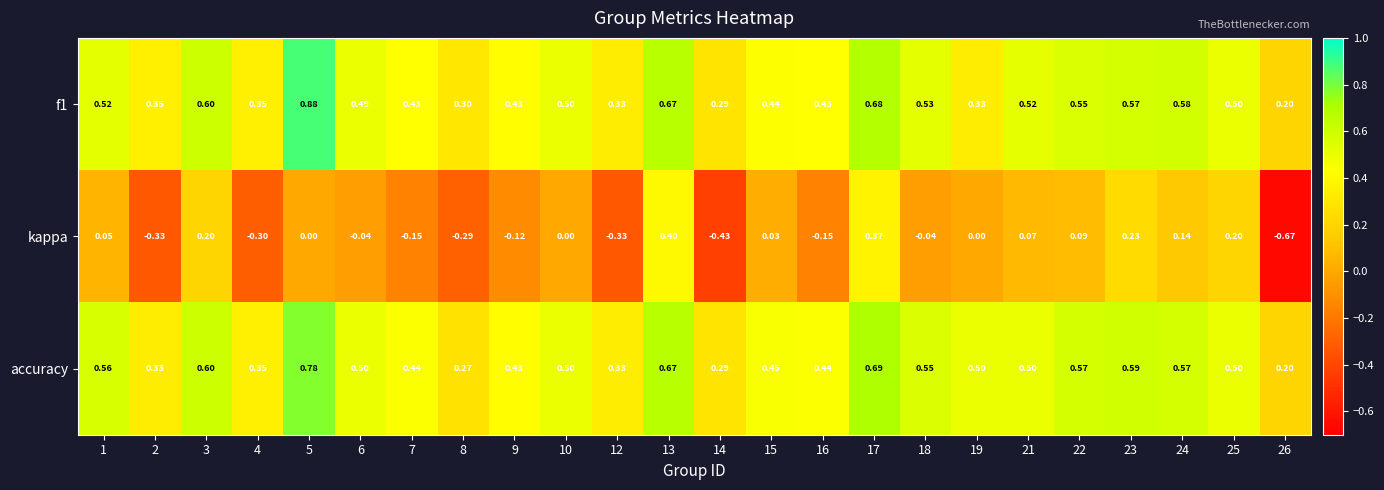

Between 14 and 19, which series saw the biggest shift?

kappa